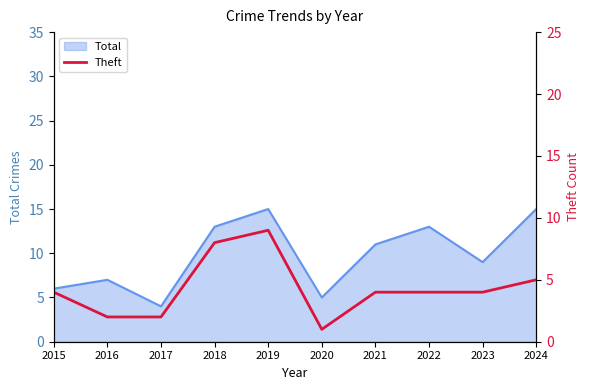

The value of Total at 2021 is 18. True or false?

False